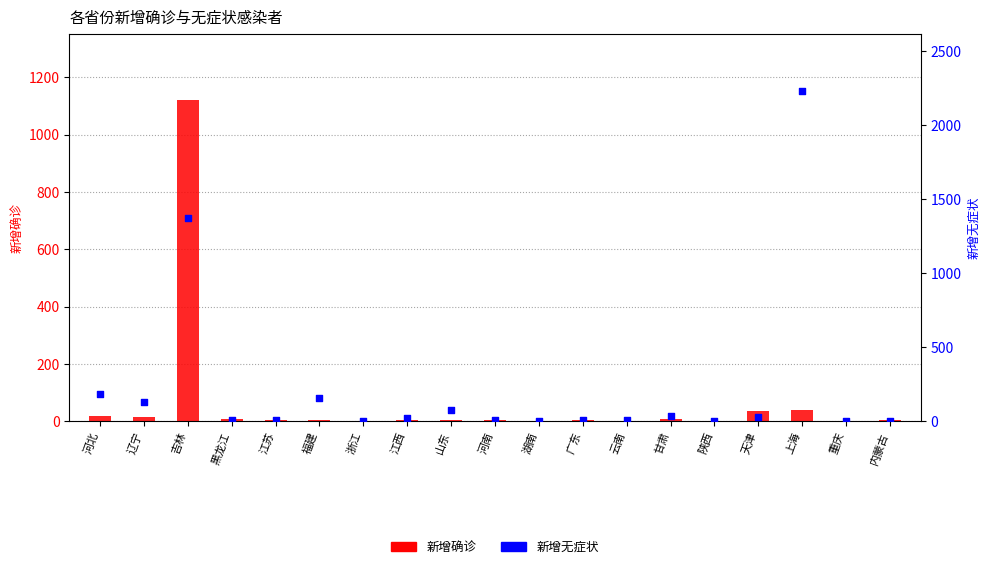

Which series has the widest spread of Y values?

新增无症状